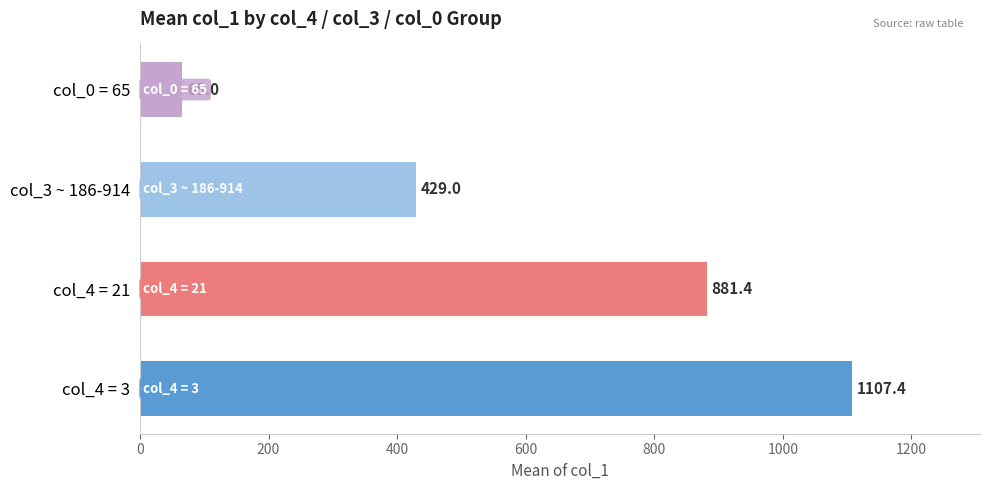

Rank the categories by value from highest to lowest.

col_4 = 3, col_4 = 21, col_3 ~ 186-914, col_0 = 65